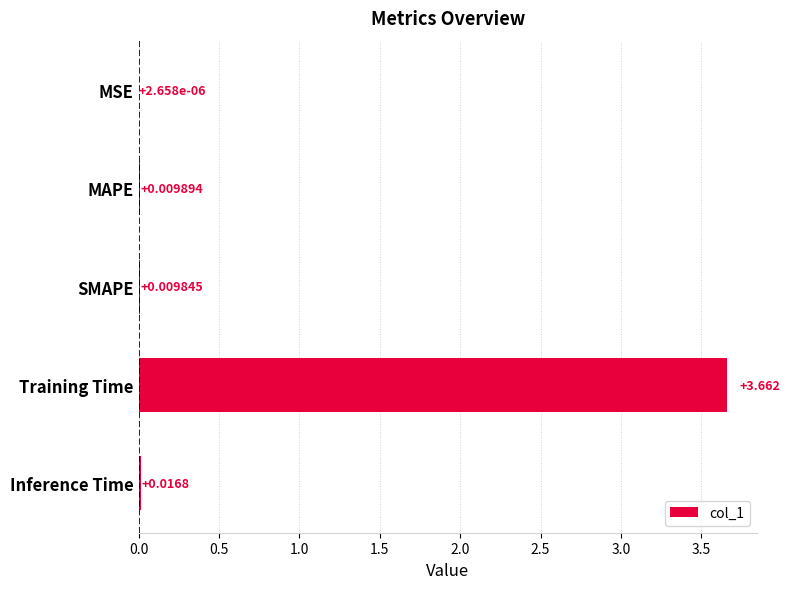

Which label corresponds to the largest value in the chart?

Training Time